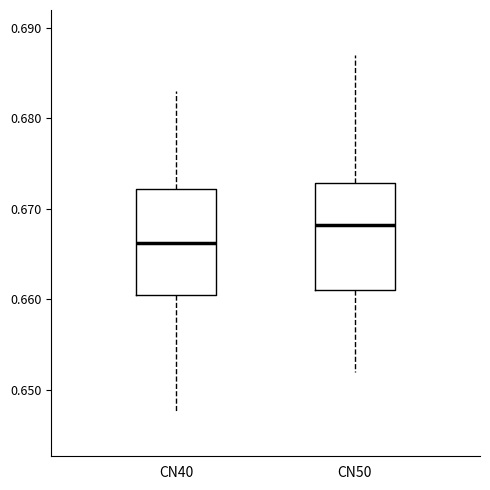

Which box has the highest median line?

CN50